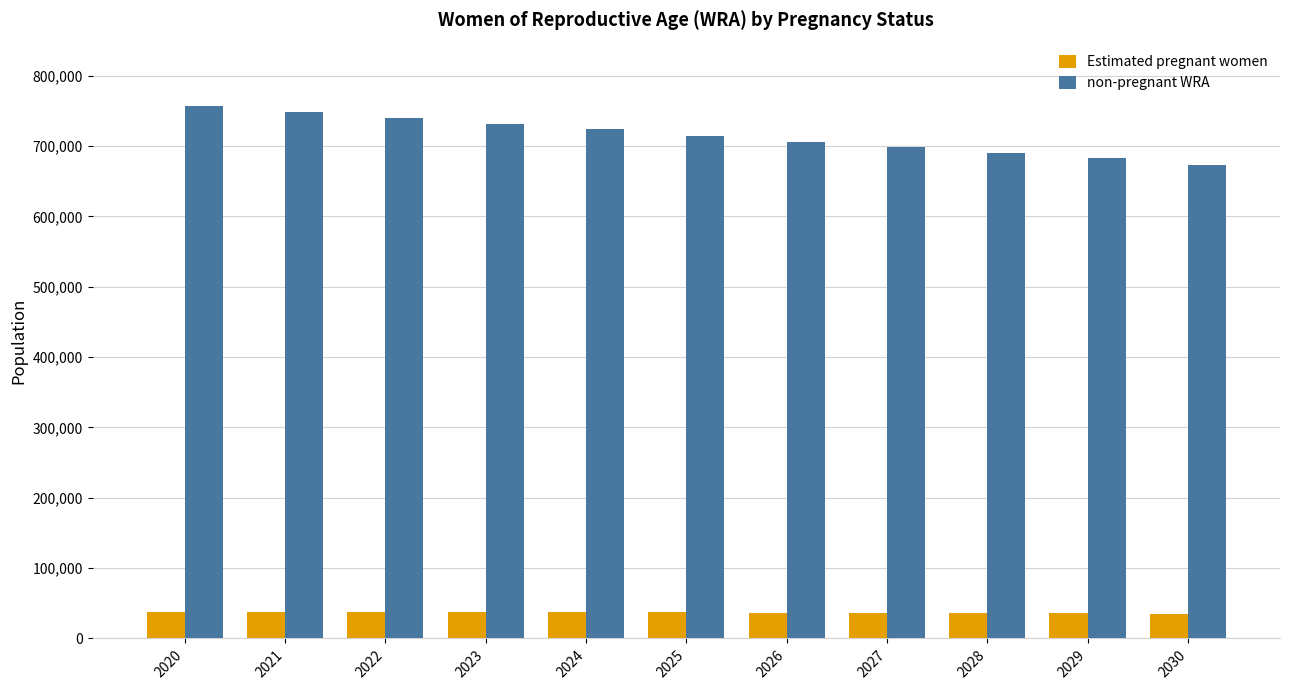

How many groups of bars are there?

11